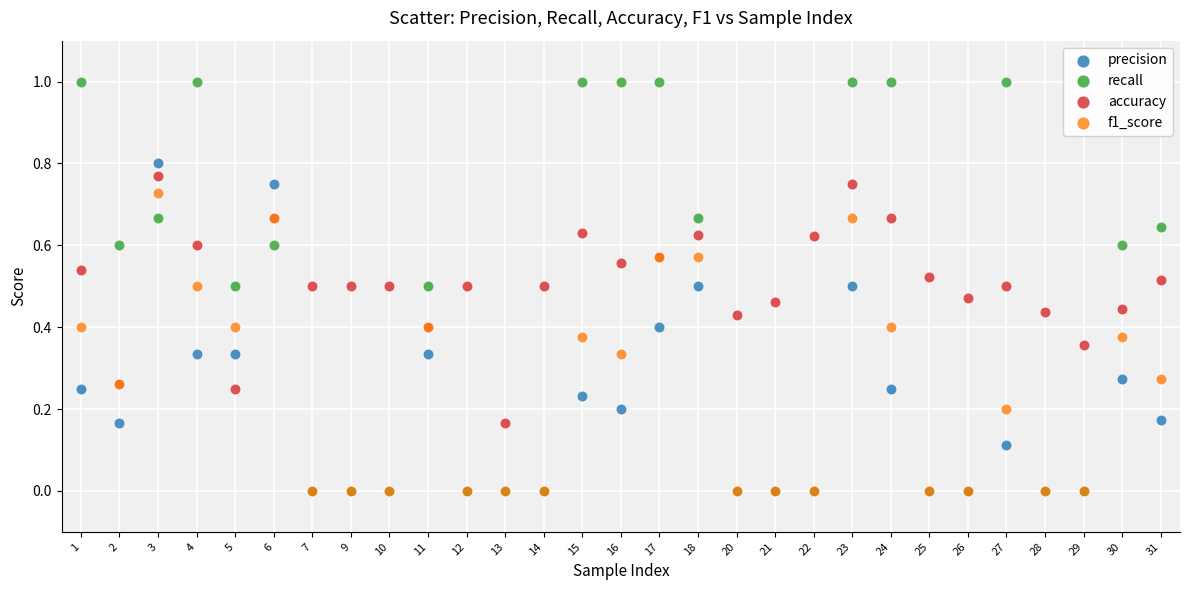

What are all the series names shown in the legend?

precision, recall, accuracy, f1_score